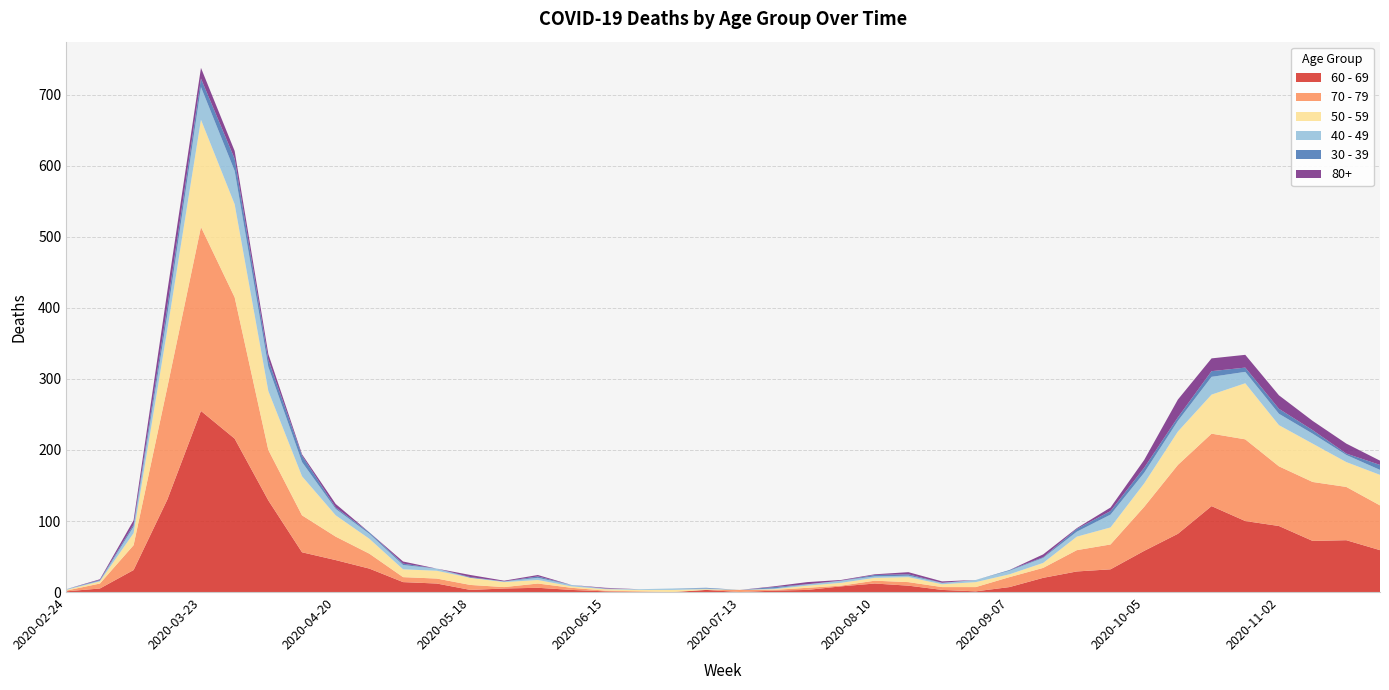

Reading right to left, extract all data points from this chart.

60 - 69: 59	73	72	93	100	121	82	58	32	29	20	7	1	3	9	12	8	3	2	0	3	0	0	1	3	6	5	3	12	14	33	45	56	129	216	255	130	31	5	1
70 - 79: 63	75	83	84	115	102	97	62	35	30	14	14	6	4	5	4	1	3	1	3	0	0	1	1	3	6	2	7	7	7	21	33	52	71	199	259	158	35	7	1
50 - 59: 43	35	54	58	79	55	47	33	24	19	7	4	7	4	7	4	4	3	1	0	1	3	2	2	2	5	7	10	11	11	21	30	55	83	131	151	81	17	3	1
40 - 49: 7	10	14	16	16	25	15	15	18	7	7	5	3	2	2	2	3	2	1	0	1	2	1	1	2	3	1	0	3	6	7	9	20	34	47	46	21	9	1	1
30 - 39: 7	2	5	7	6	8	5	7	5	4	1	1	0	0	2	2	0	0	2	0	1	0	0	0	0	2	0	1	0	2	2	2	9	10	17	12	12	3	1	0
80+: 6	14	13	19	18	18	25	11	5	1	4	0	0	2	3	1	1	3	1	0	0	0	0	1	0	2	1	3	0	3	0	5	2	8	11	15	21	6	1	0